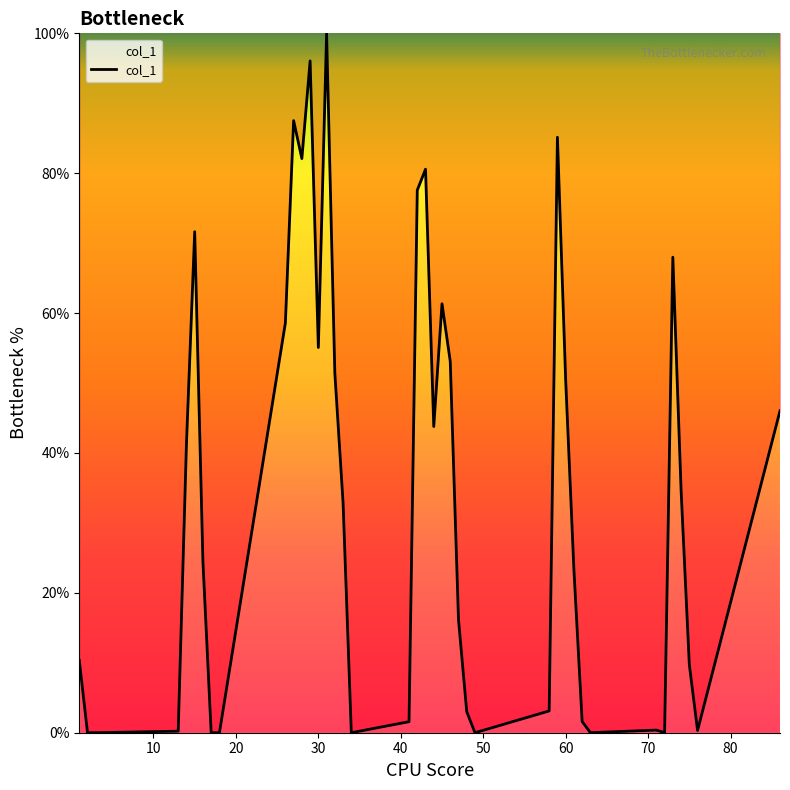

How many series are shown in this chart?

1